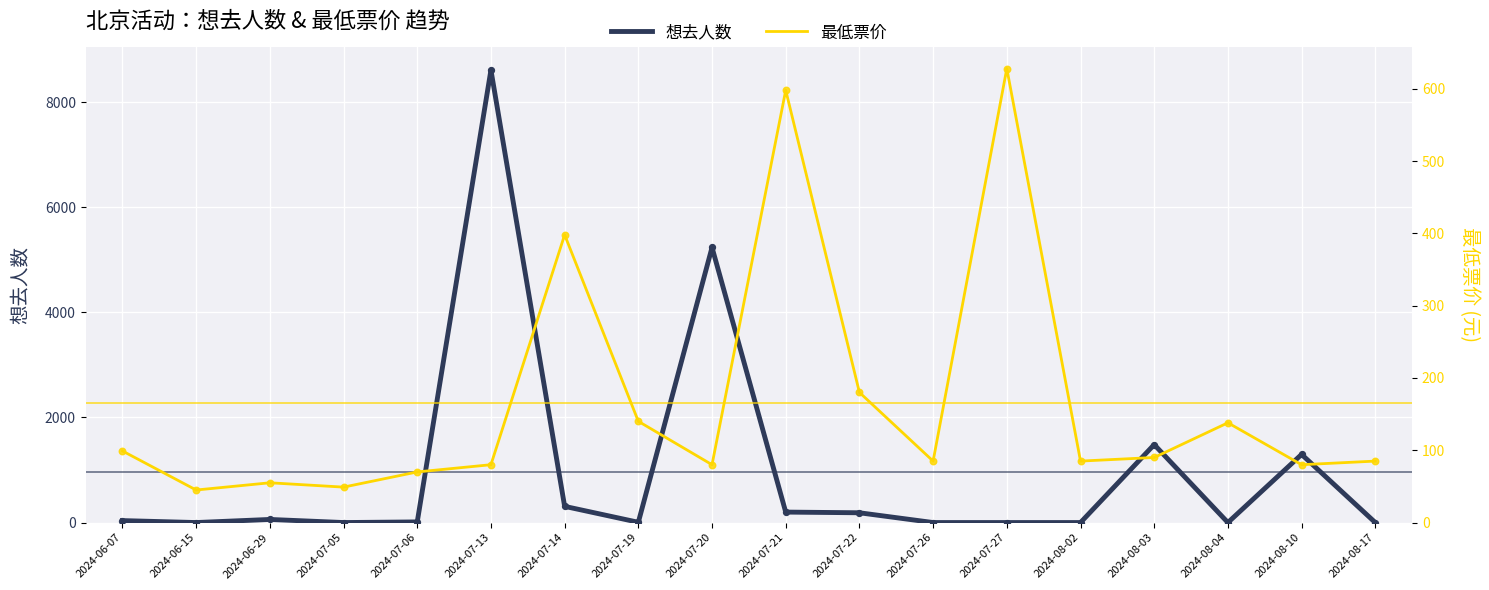

Which series reaches the maximum Y coordinate?

想去人数